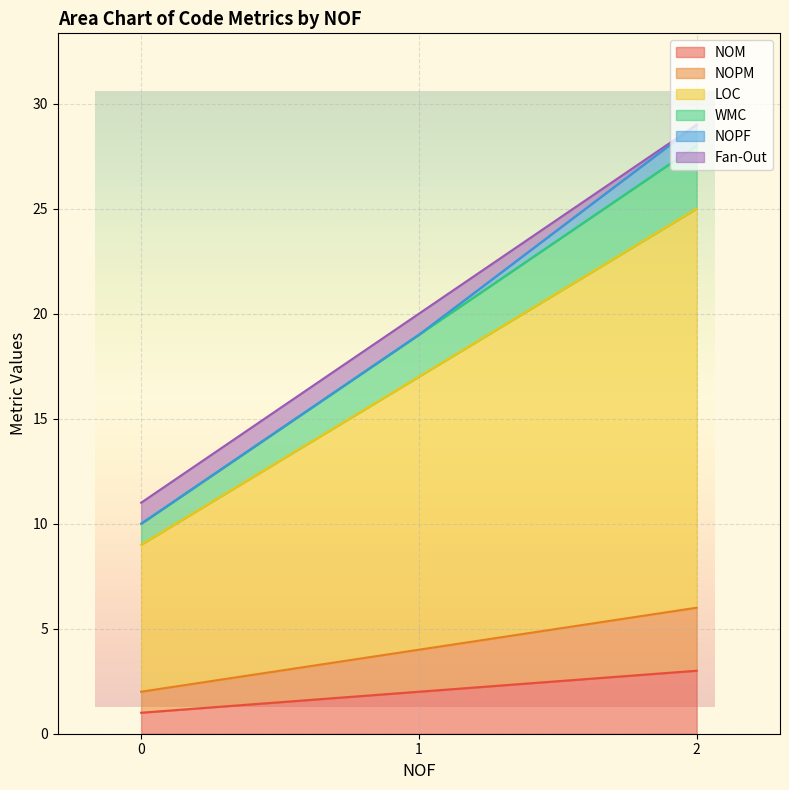

Does the chart display data point markers on the line(s)?

No